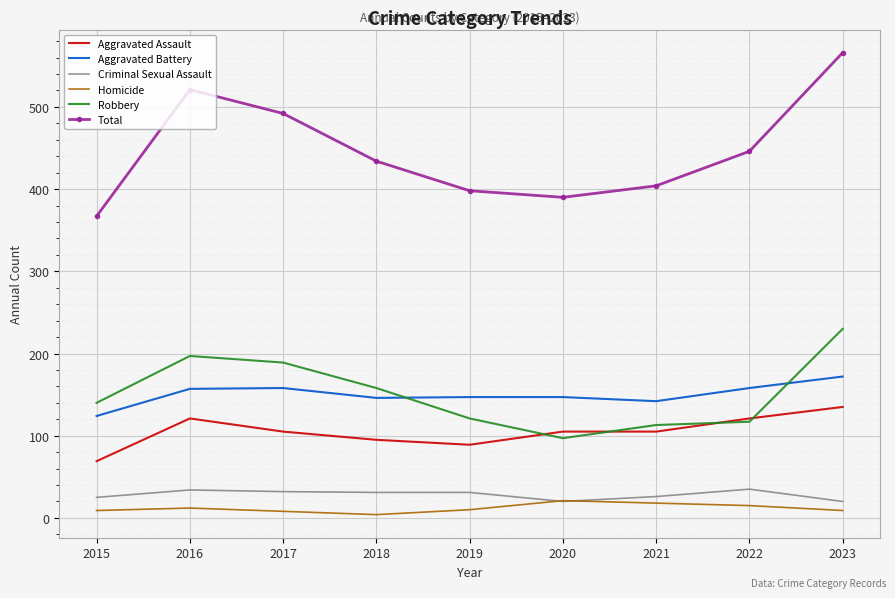

True or false: Criminal Sexual Assault and Total cross at least once.

False